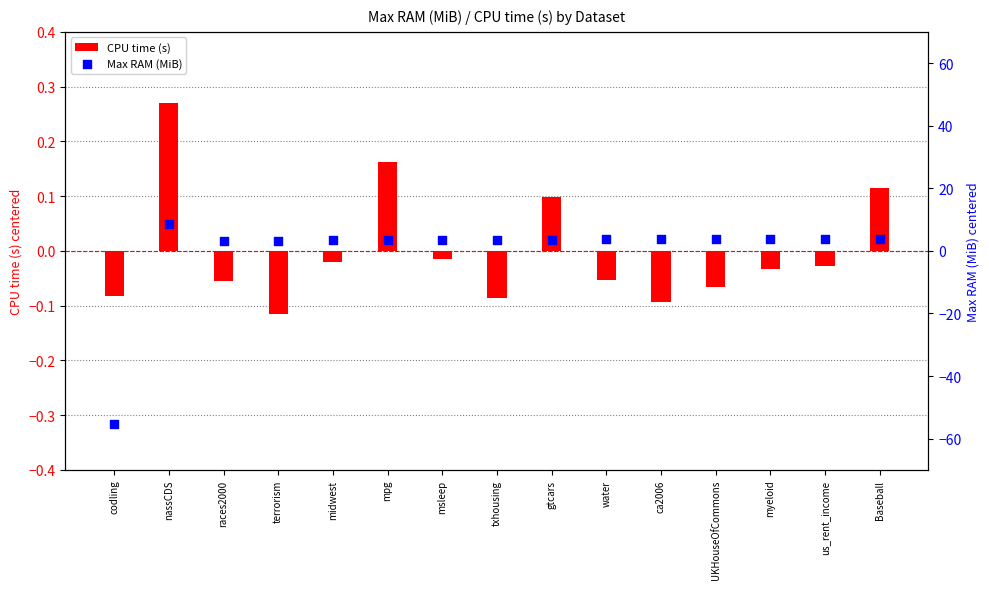

Which series has the largest Y range (max minus min)?

Max RAM (MiB)